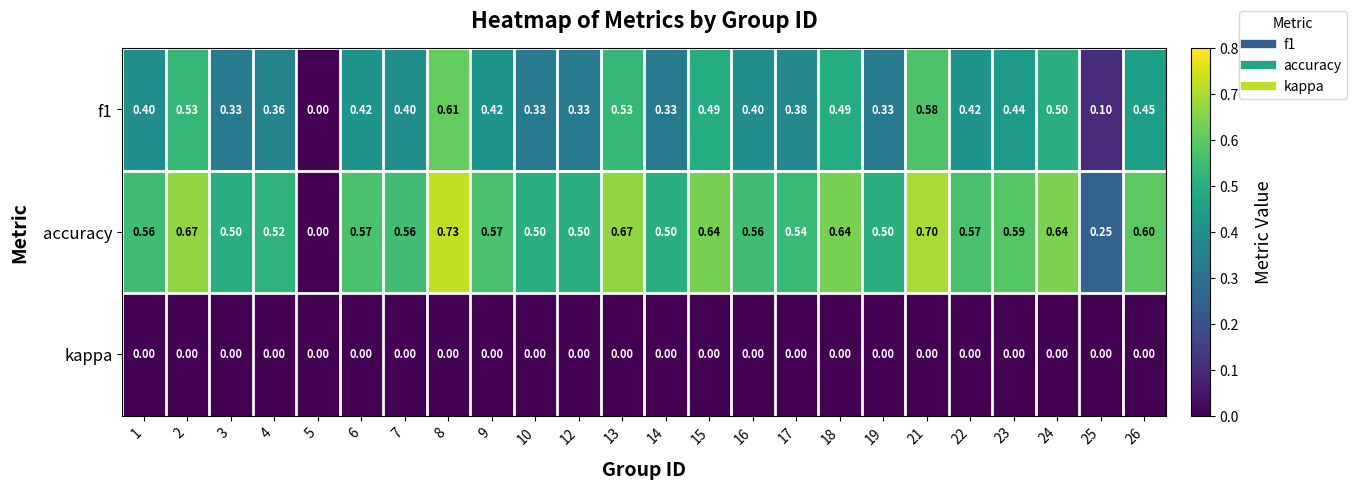

Which series has the largest range (max minus min)?

accuracy